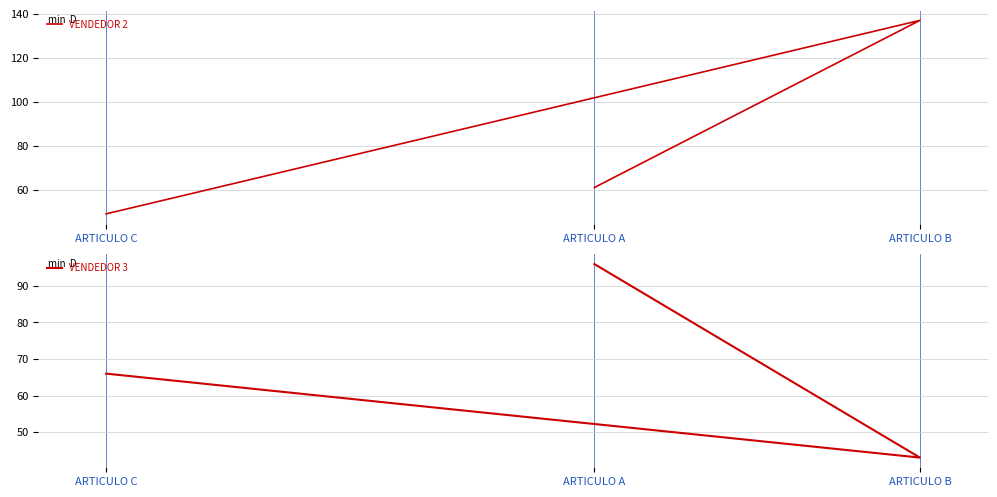

The VENDEDOR 3 series shows 43 at ARTICULO B. True or false?

True